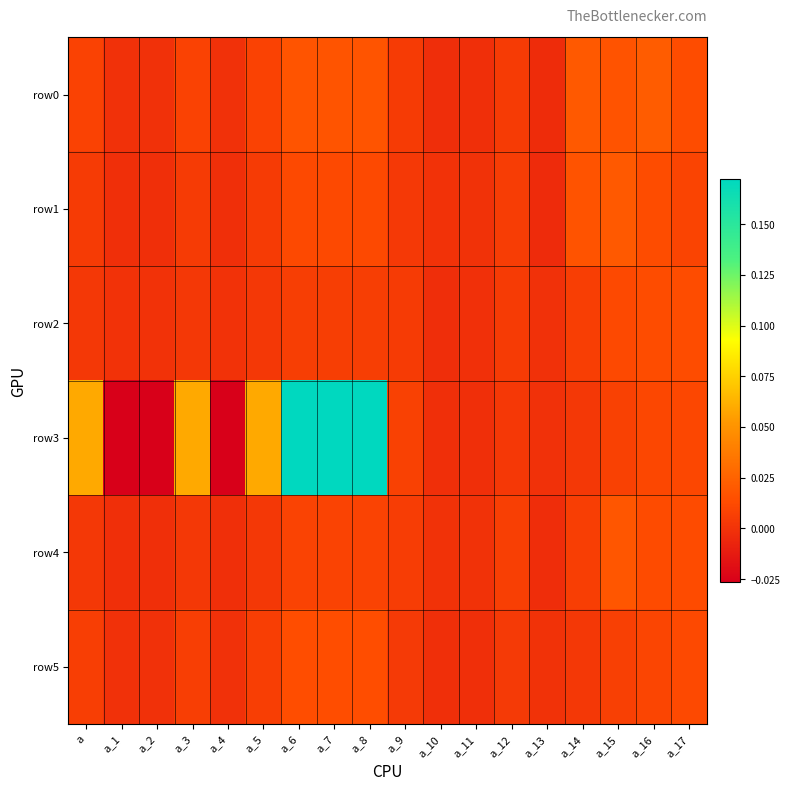

Between a and a_2, which series saw the biggest shift?

row3